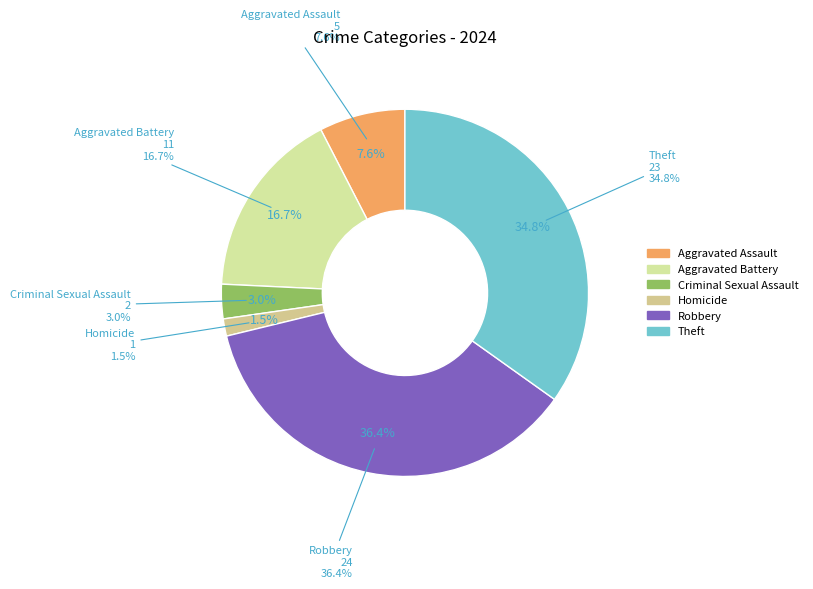

Is there any slice that represents more than half of the pie?

No